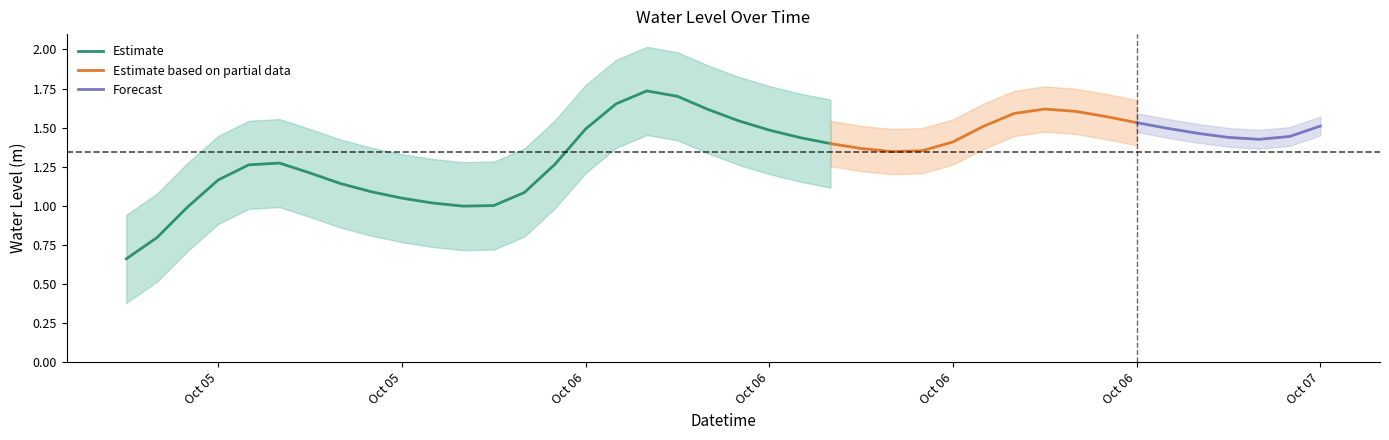

How many categories are shown in the chart?

40